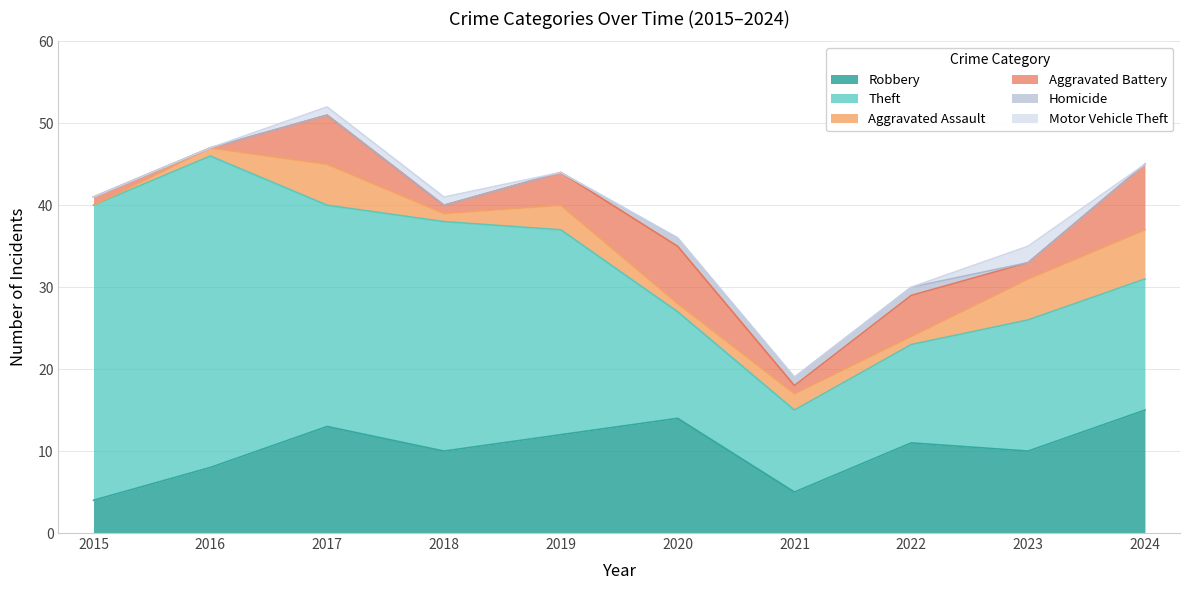

What is the average value of the Robbery series?

10